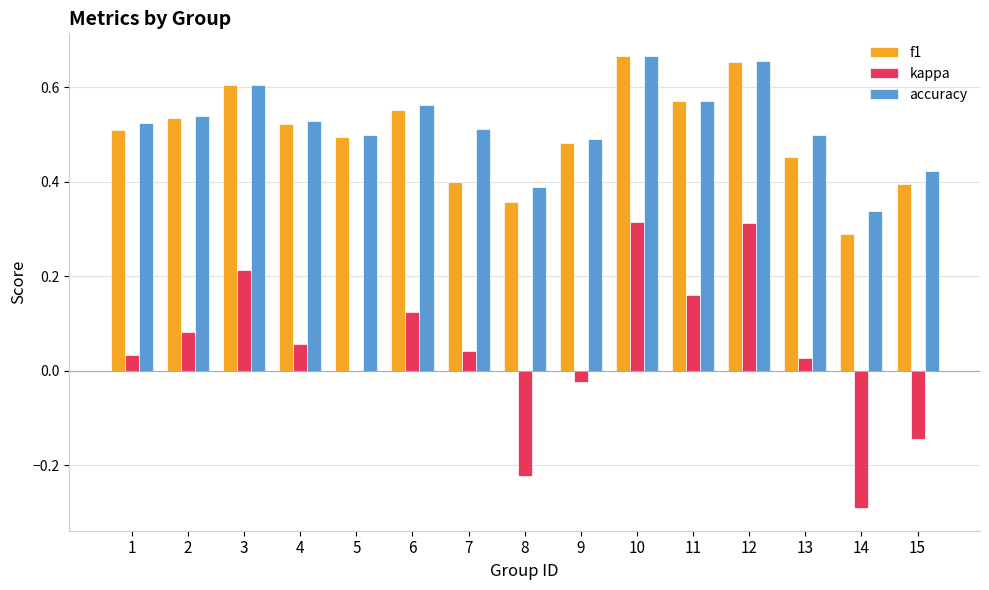

The kappa series shows 0.1 at 1. True or false?

False